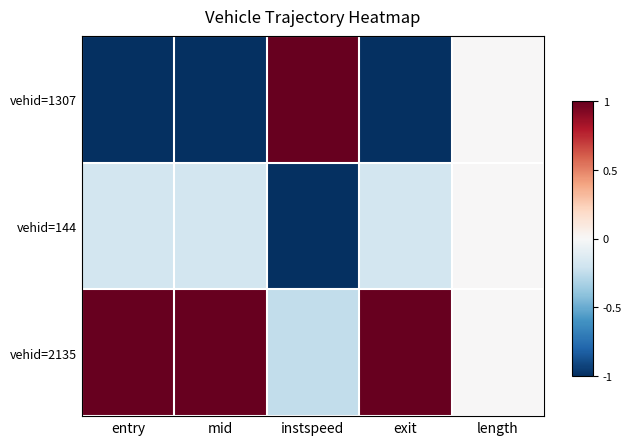

Which has a higher value, exit or length?

length